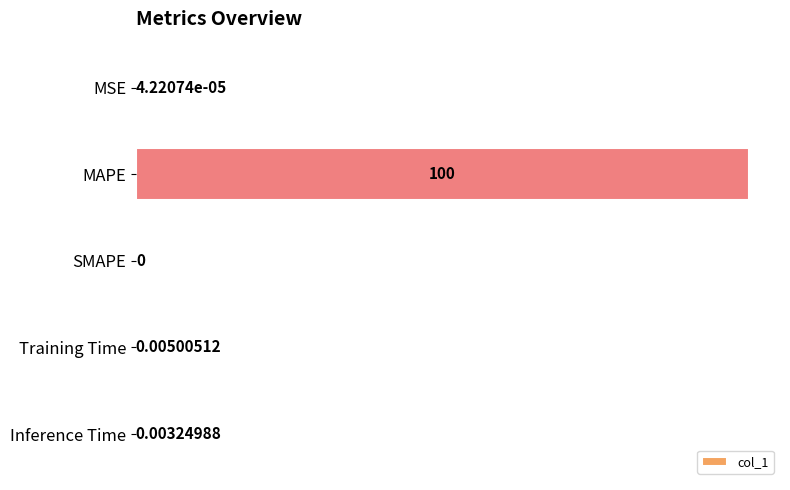

Which has a higher value, MAPE or SMAPE?

MAPE